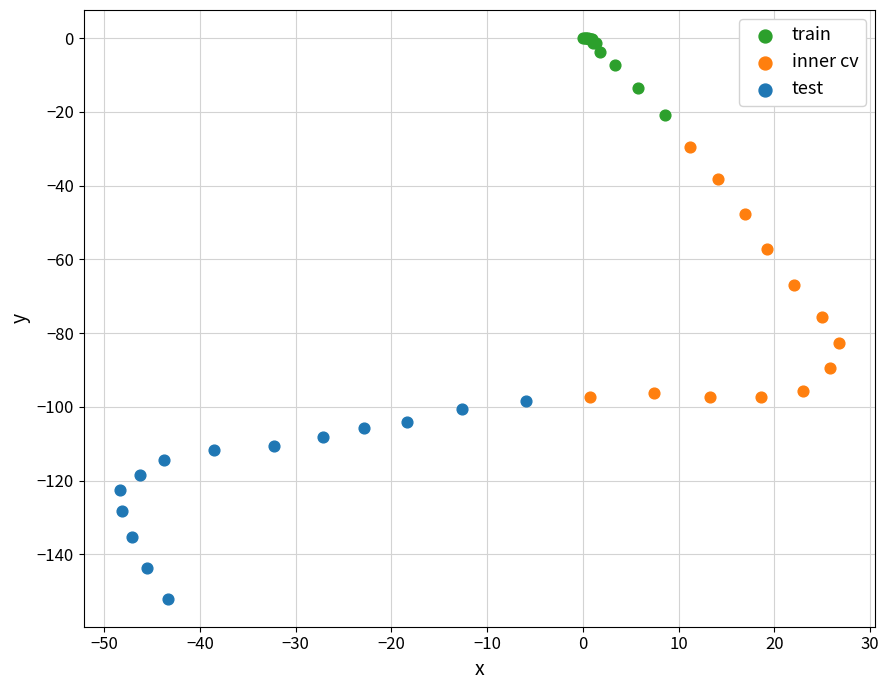

Which series has the widest spread of Y values?

inner cv